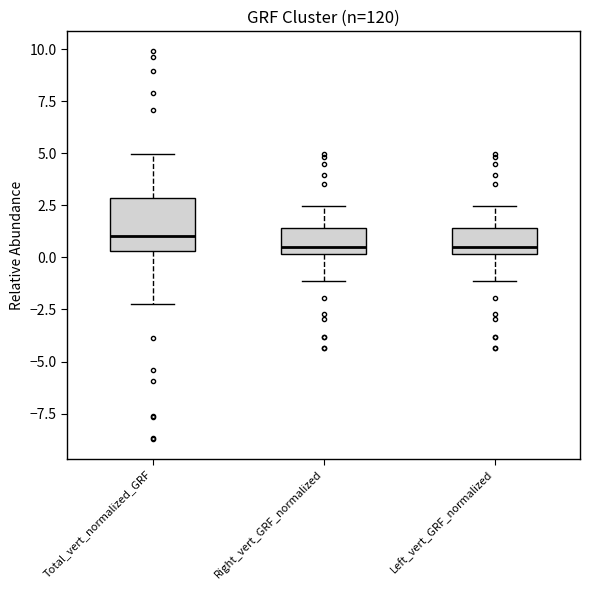

Where does the upper whisker of the box for Right_vert_GRF_normalized end on the y-axis? The values are not printed on the chart, so give them approximately, as read against the axis.

2.5